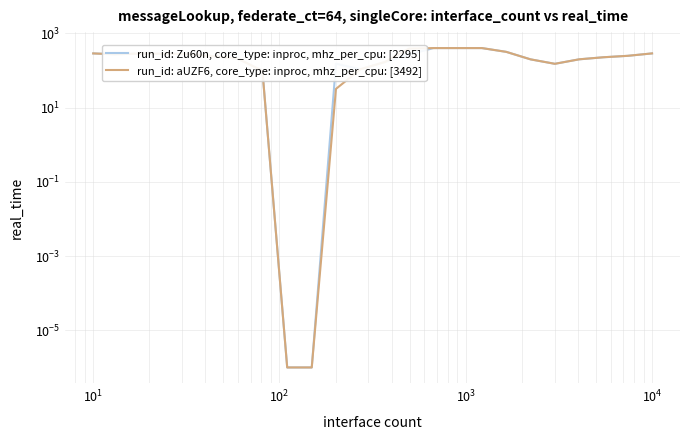

How many lines are shown in the chart?

2